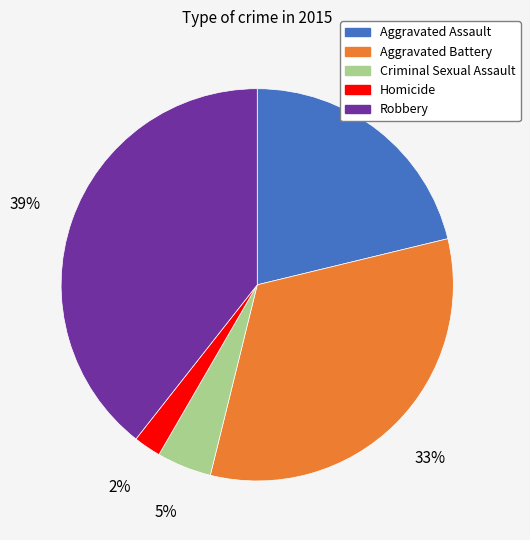

What percentage is the Criminal Sexual Assault slice, to the nearest percent?

5%